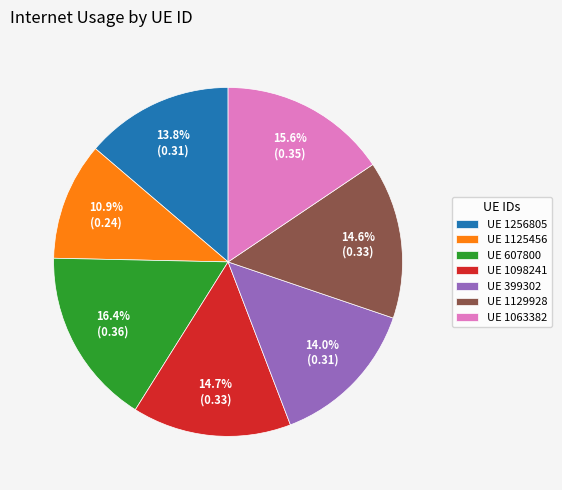

What is the smallest slice in the pie chart?

UE 1125456